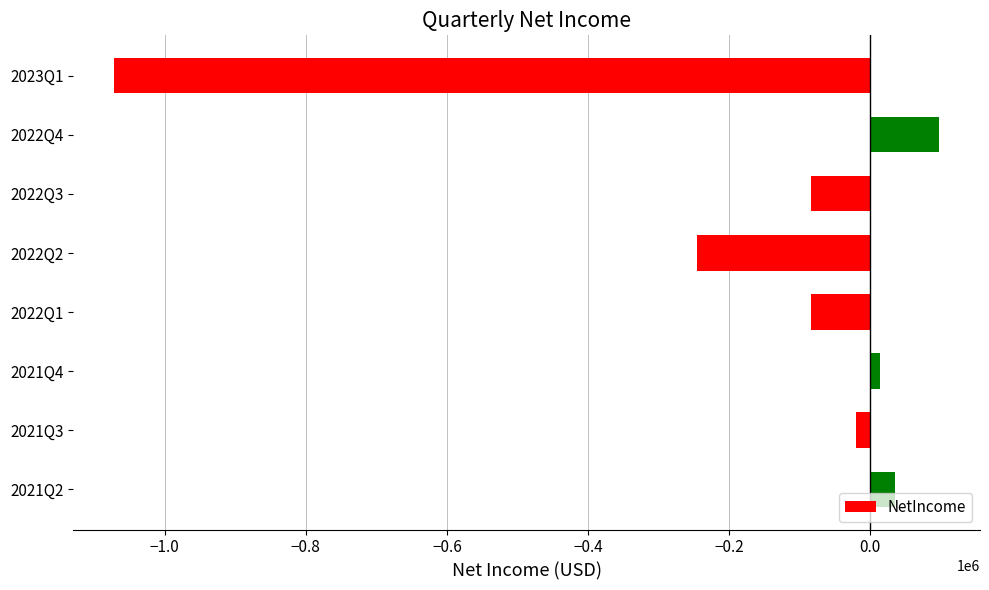

Which has a higher value, 2022Q4 or 2022Q3?

2022Q4